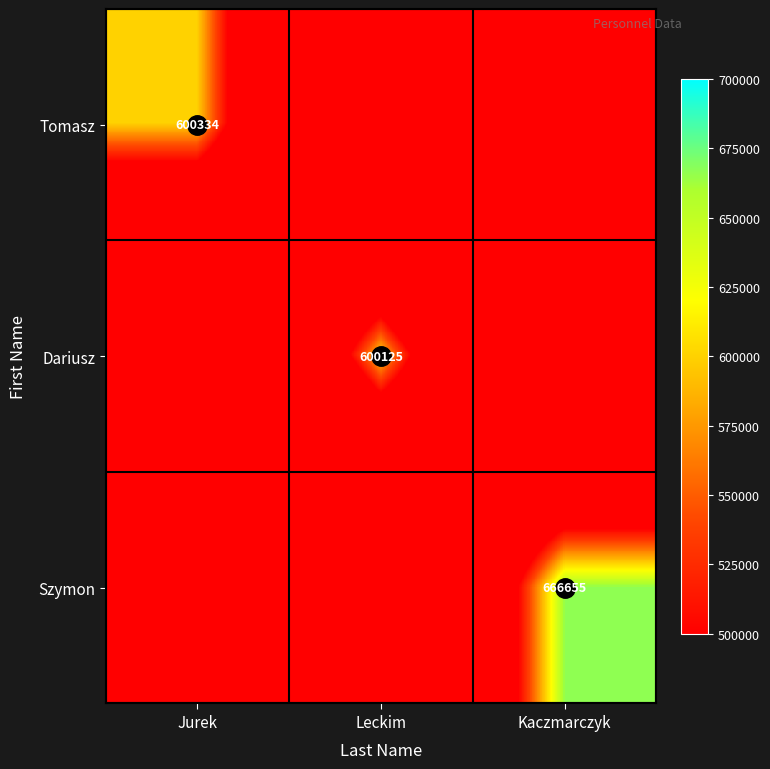

Count the Szymon values in the range 0 to 666655.

3